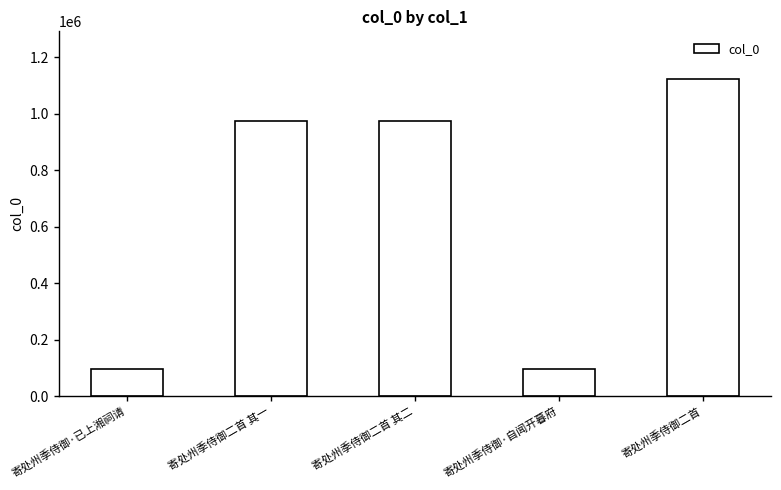

What is the difference between the maximum and minimum values?

1027383